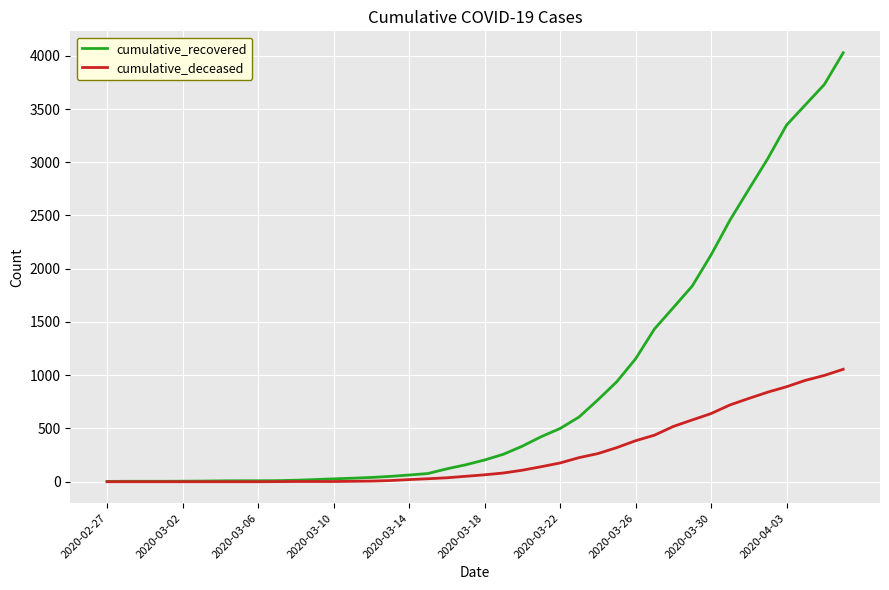

List the series in order of their peak value, highest first.

cumulative_recovered, cumulative_deceased